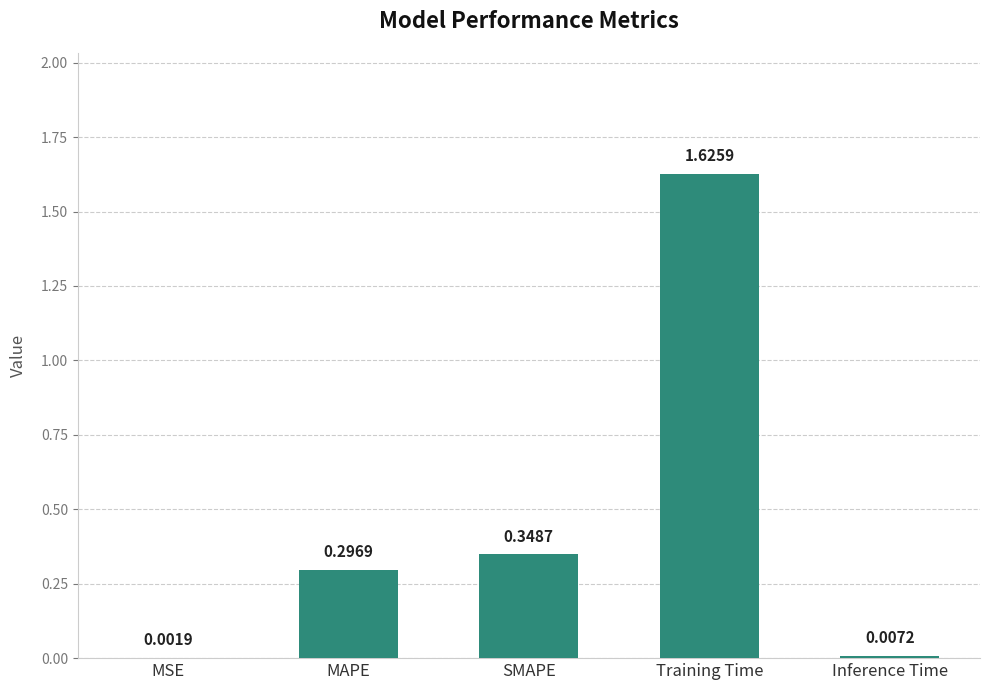

At which label is the value closest to 0?

MSE